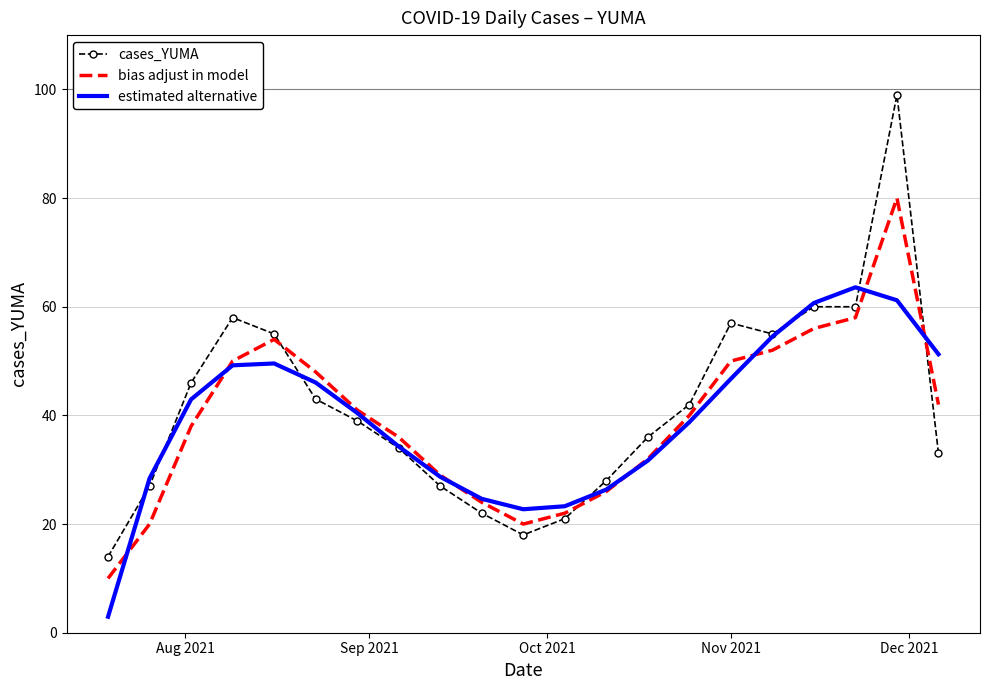

List the series in order of their peak value, lowest first.

estimated alternative, bias adjust in model, cases_YUMA